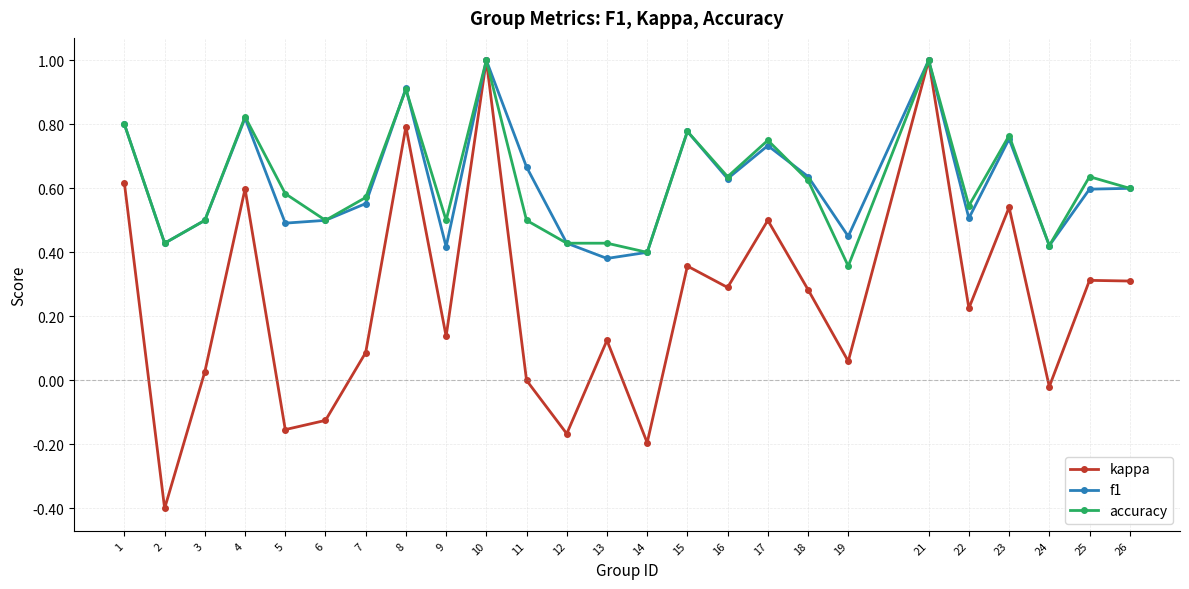

What are all the series names shown in the legend?

kappa, f1, accuracy